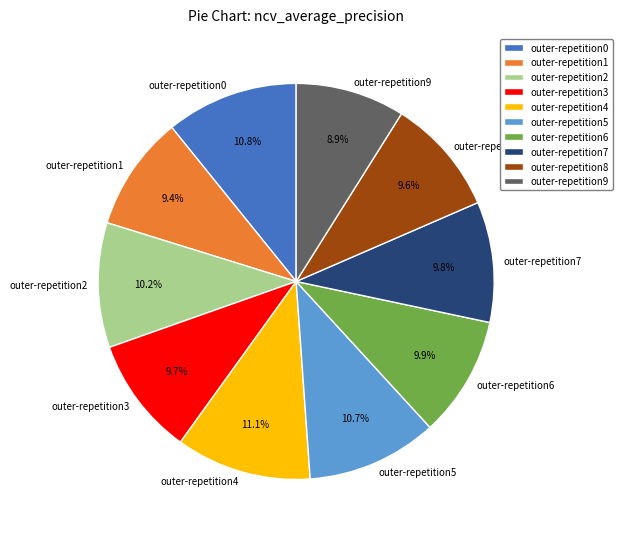

Count the number of slices in the pie.

10